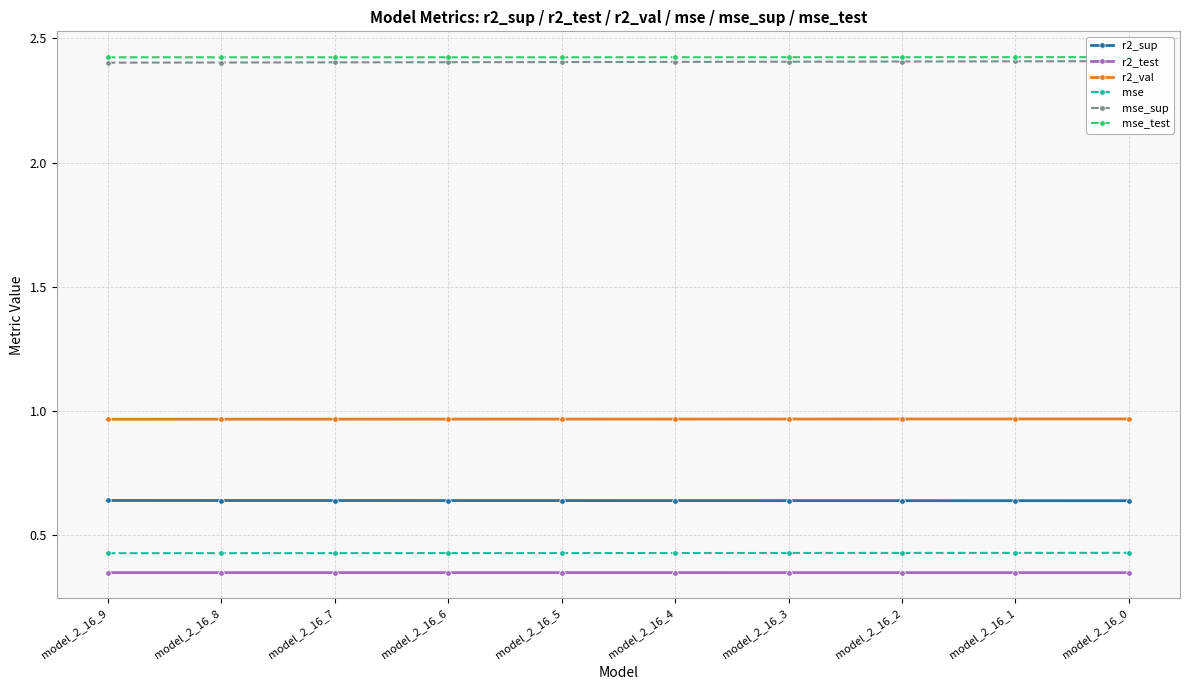

Reading right to left, what are all the values shown in this chart?

r2_sup: 0.6	0.6	0.6	0.6	0.6	0.6	0.6	0.6	0.6	0.6
r2_test: 0.4	0.4	0.4	0.4	0.4	0.4	0.4	0.4	0.4	0.4
r2_val: 1.0	1.0	1.0	1.0	1.0	1.0	1.0	1.0	1.0	1.0
mse: 0.4	0.4	0.4	0.4	0.4	0.4	0.4	0.4	0.4	0.4
mse_sup: 2.4	2.4	2.4	2.4	2.4	2.4	2.4	2.4	2.4	2.4
mse_test: 2.4	2.4	2.4	2.4	2.4	2.4	2.4	2.4	2.4	2.4